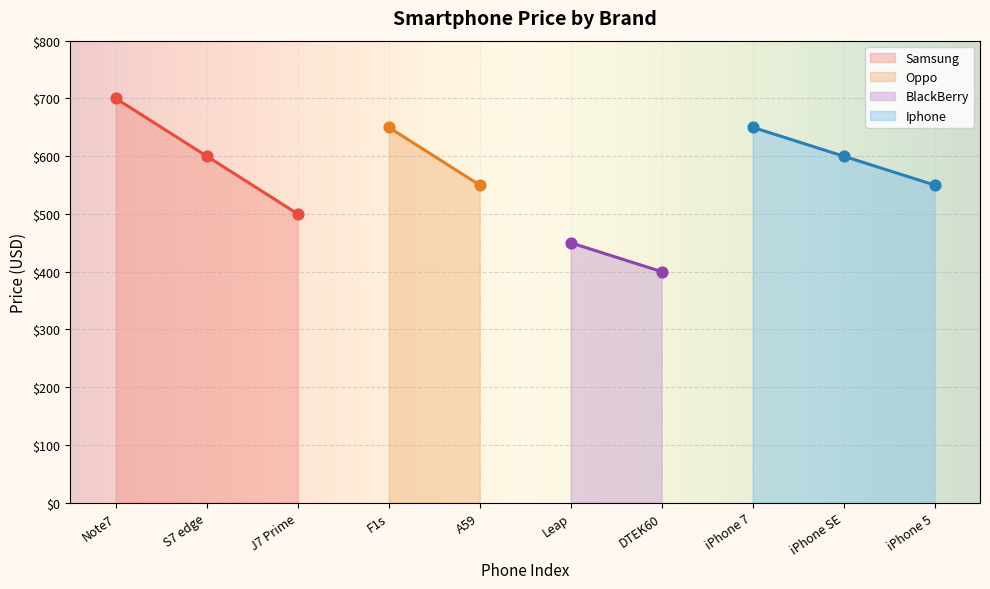

The value of Samsung at J7 Prime is 877. True or false?

False